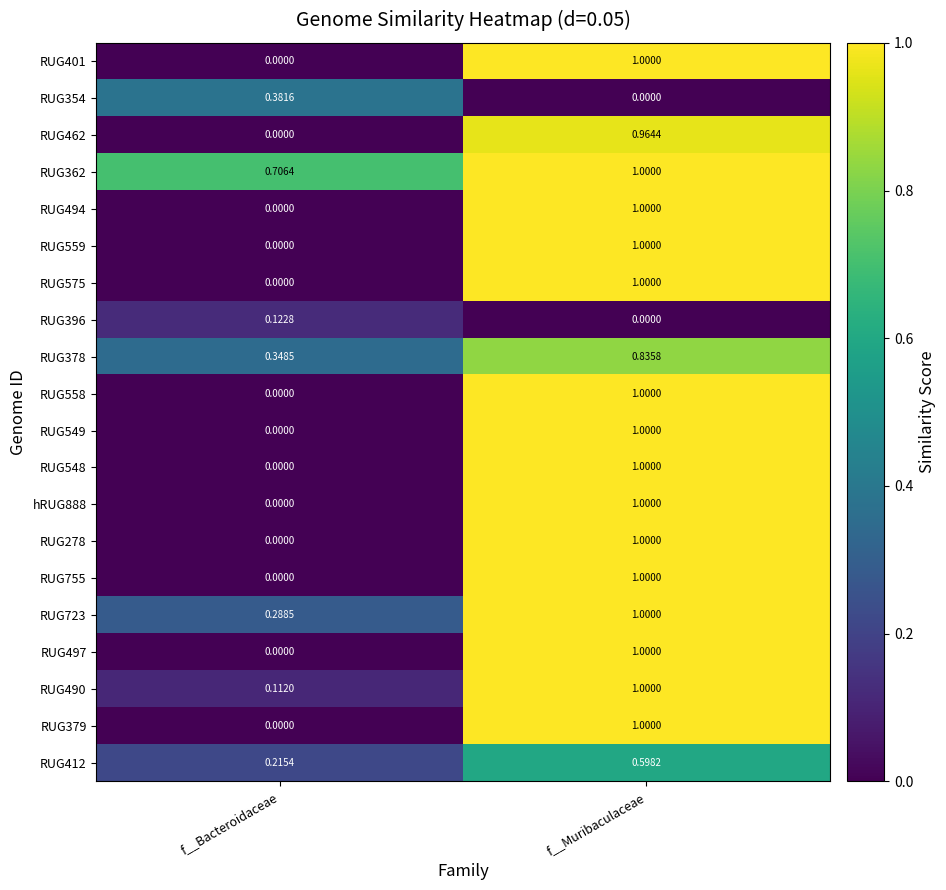

List the labels in order of hRUG888 value, largest first.

f__Muribaculaceae, f__Bacteroidaceae